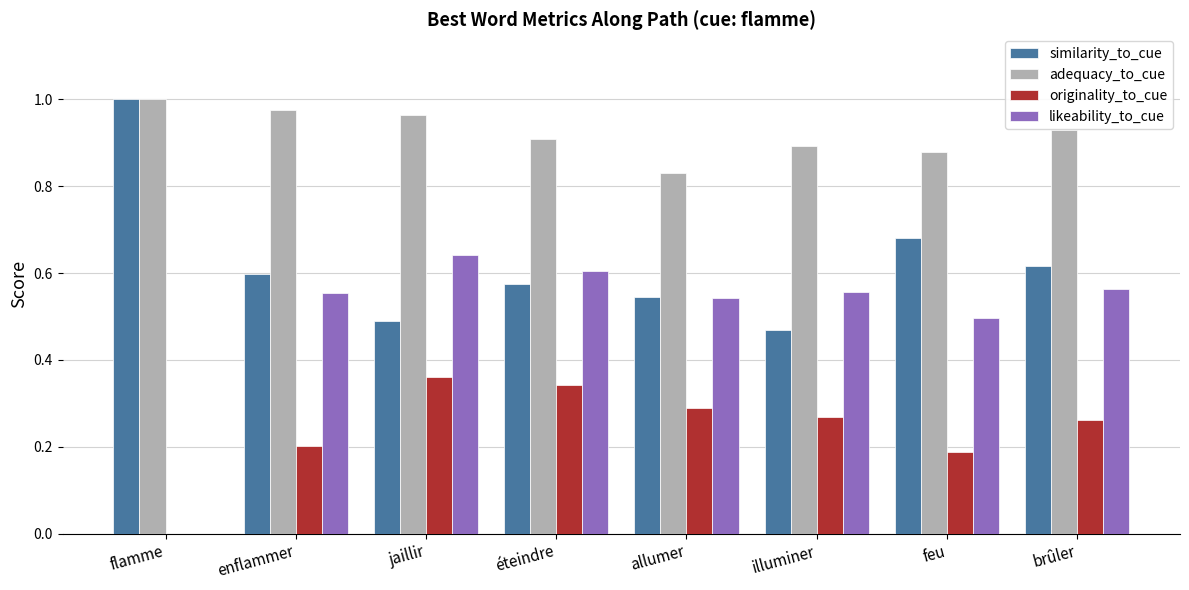

The value of similarity_to_cue at flamme is 1.0. True or false?

True